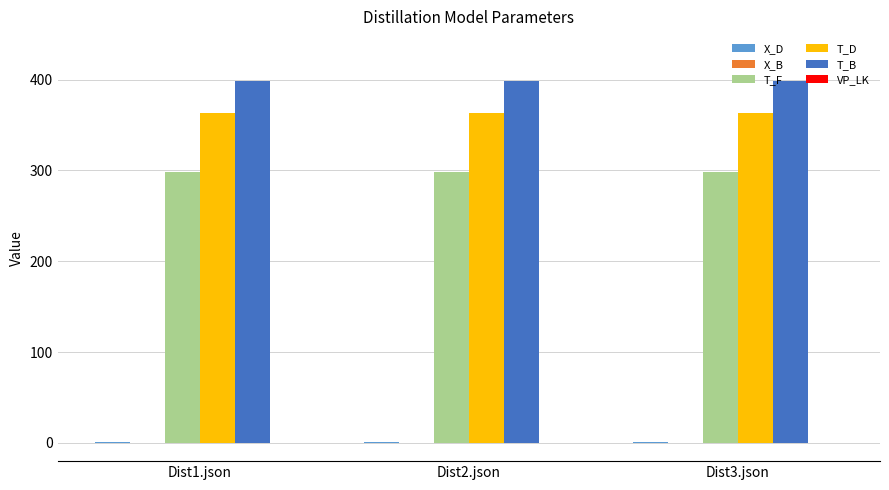

The value of T_D at Dist2.json is 599.1. True or false?

False